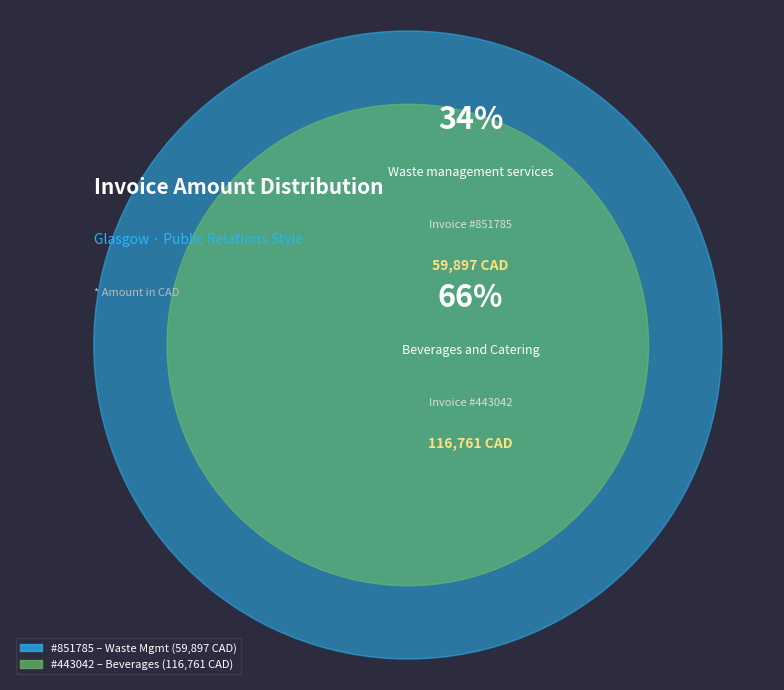

What is the change in value from 851785 to 443042?

+56864